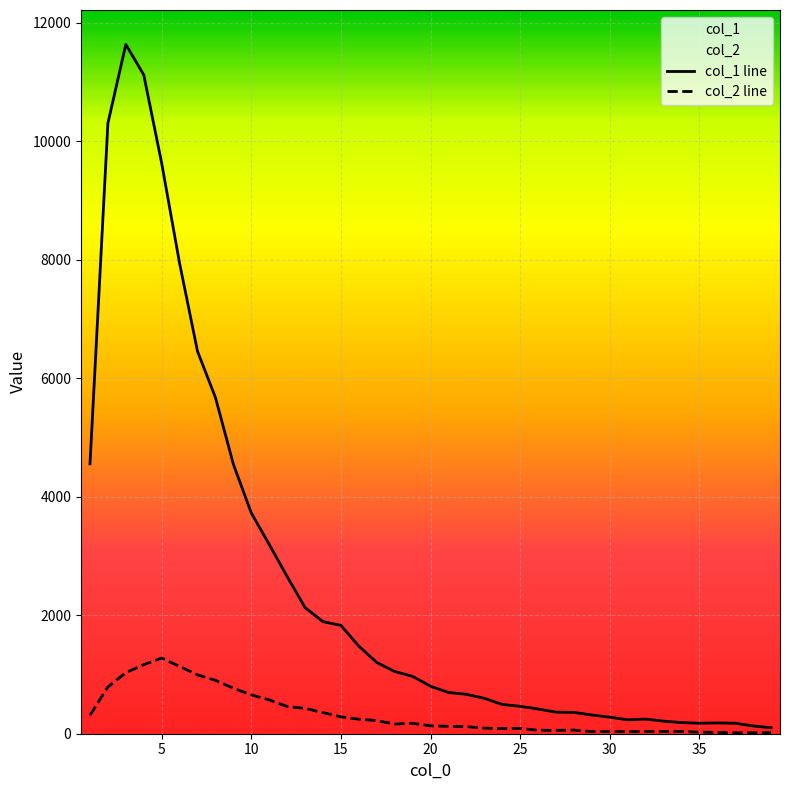

Which series has the largest total across all categories?

col_1 line